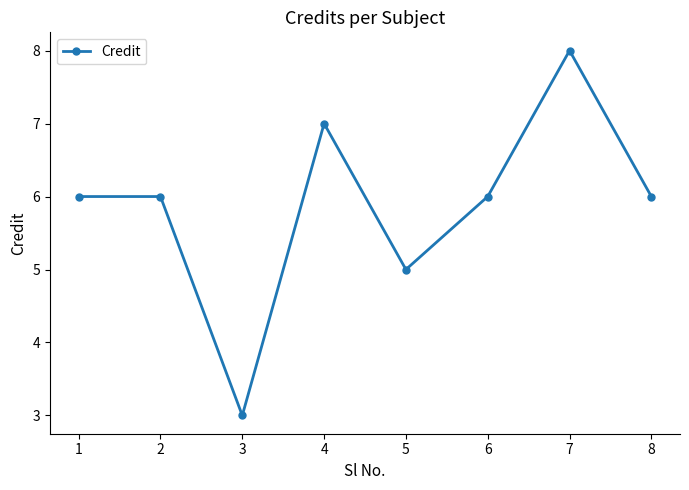

What is the value of the 2nd point from the left?

6